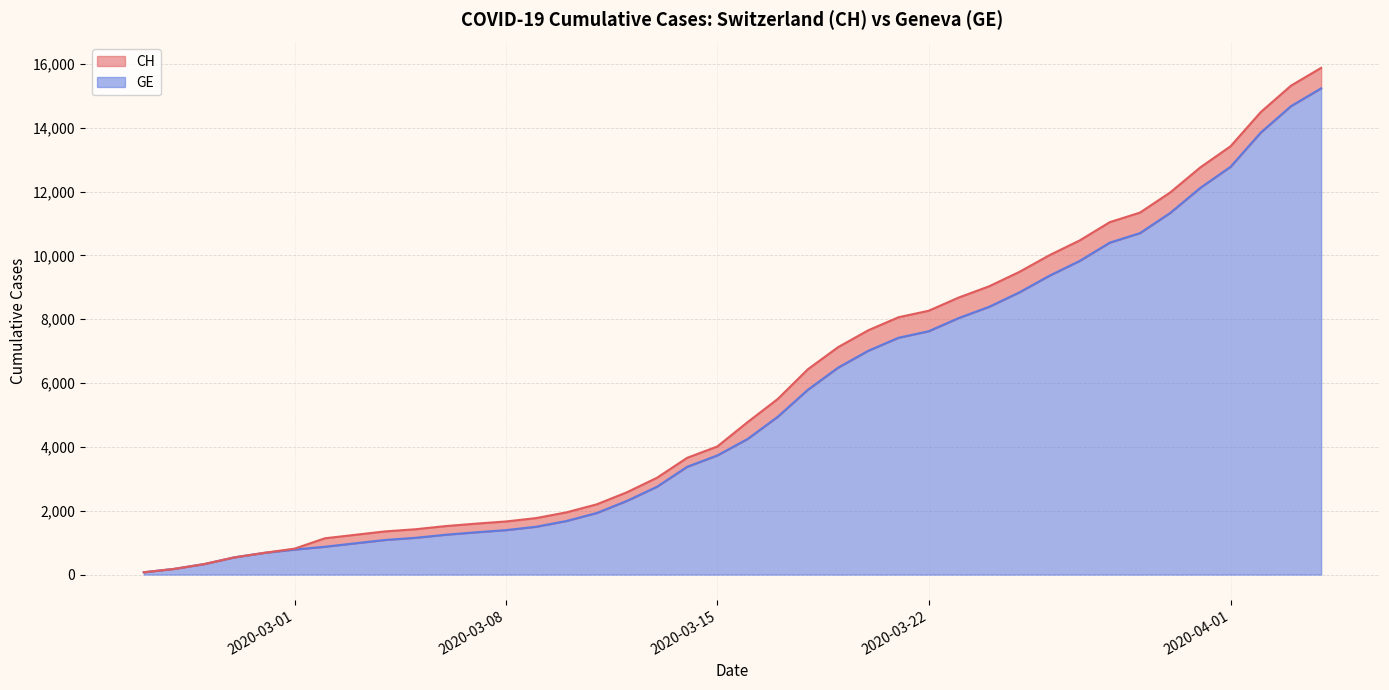

What is the value of the GE point at the 14th from the left?

1499